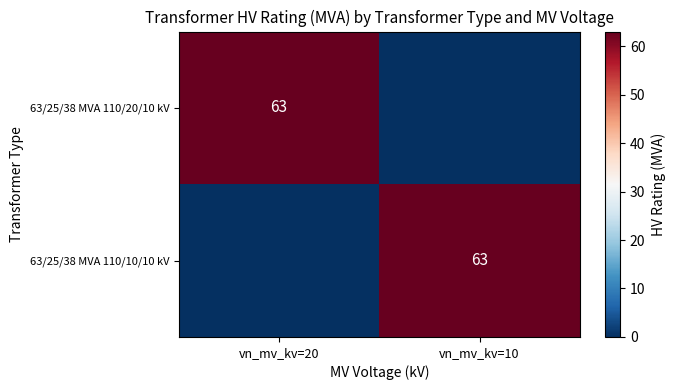

The 63/25/38 MVA 110/20/10 kV series shows 15 at vn_mv_kv=20. True or false?

False